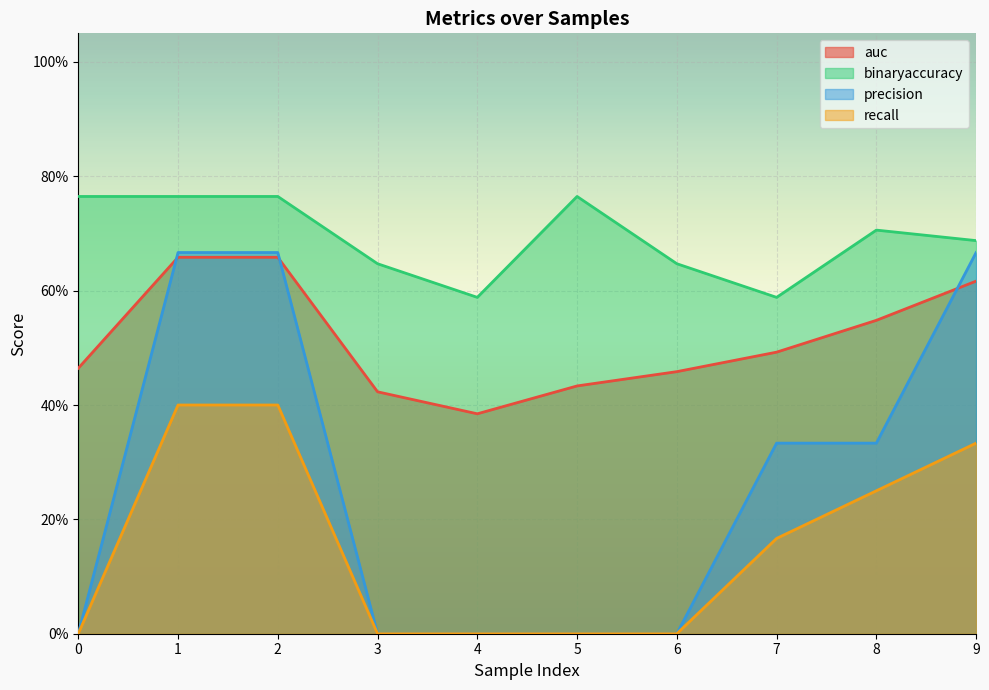

How many series are shown in this chart?

4